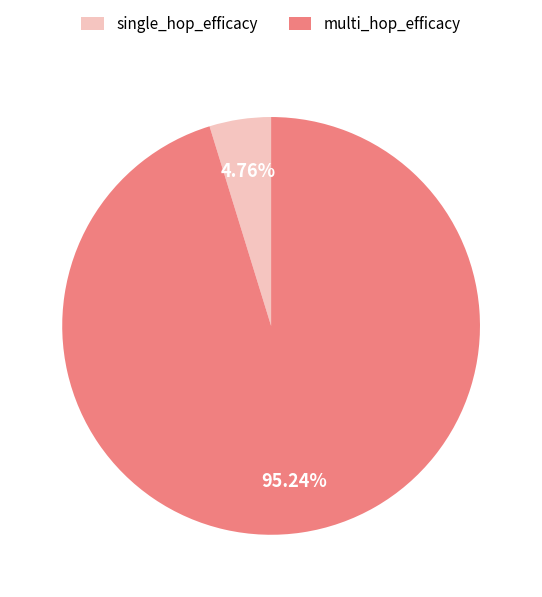

Is it true that multi_hop_efficacy is 95% of the pie?

True